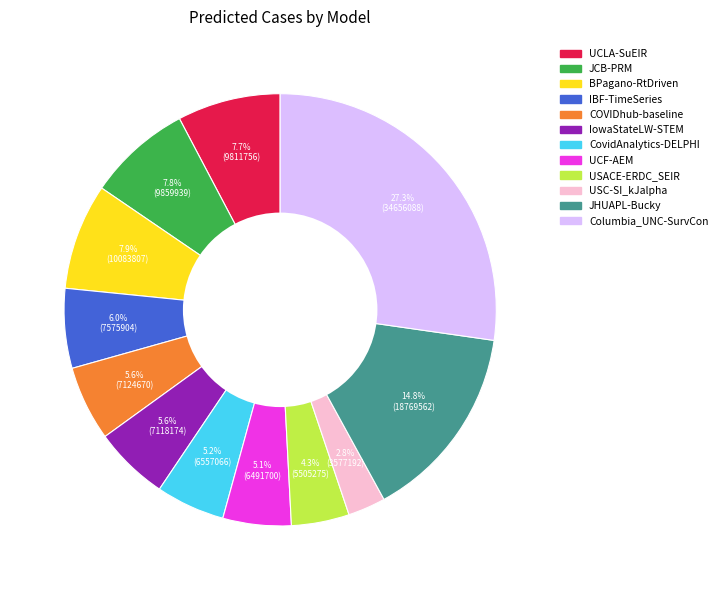

The UCLA-SuEIR slice represents 8% of the pie. True or false?

True